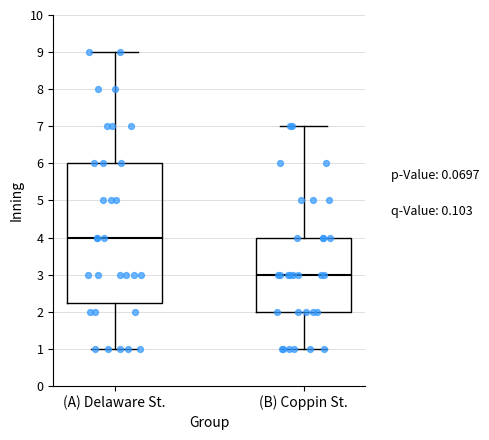

Which box is the tallest, from its lower edge to its upper edge?

(A) Delaware St.